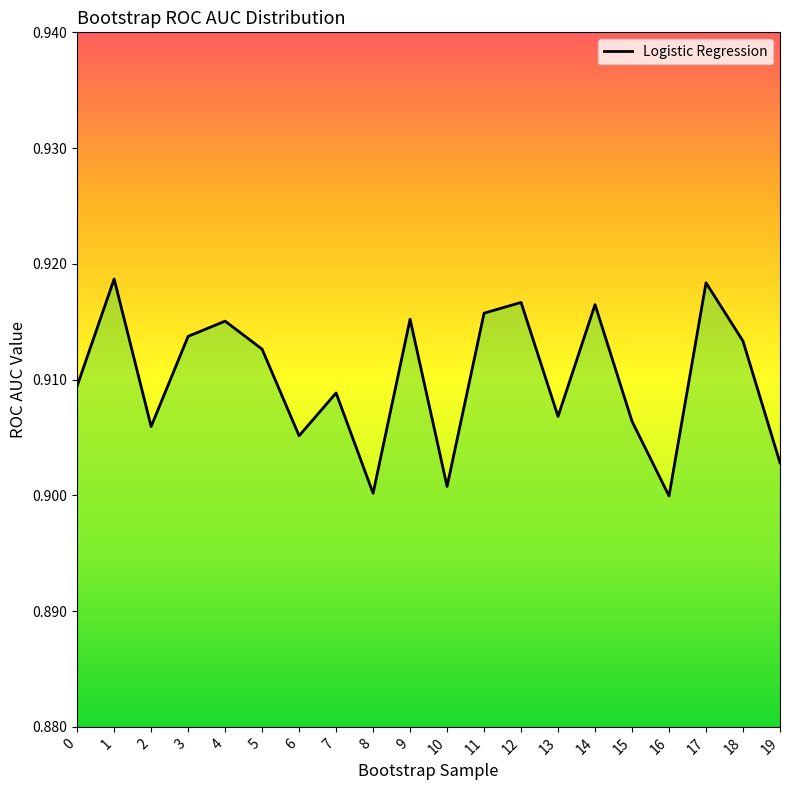

How many interior local peaks (higher than both neighbors) does the data have?

7